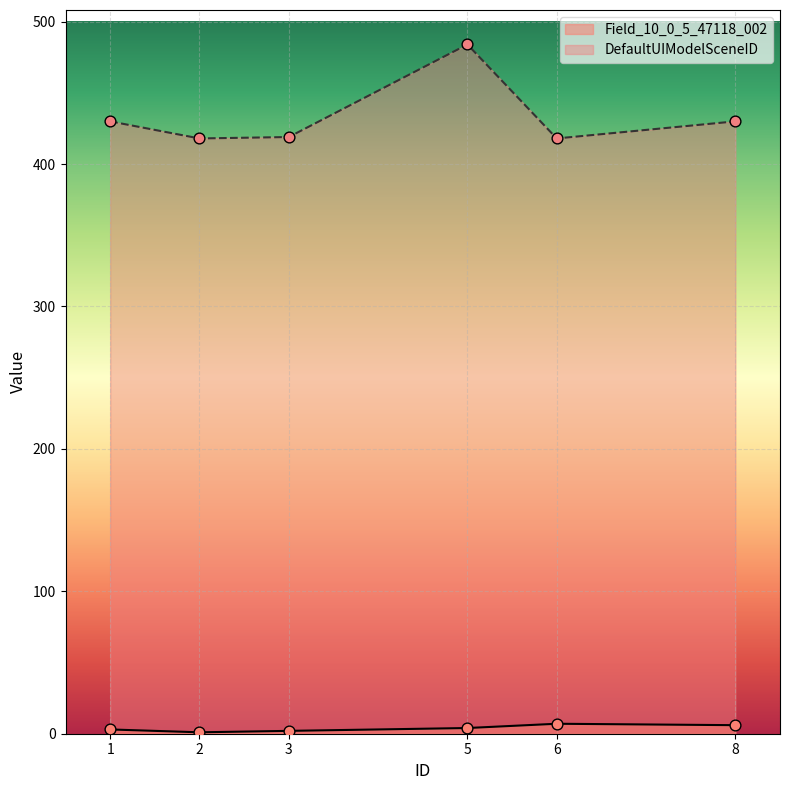

Which series contains the highest Y value?

DefaultUIModelSceneID